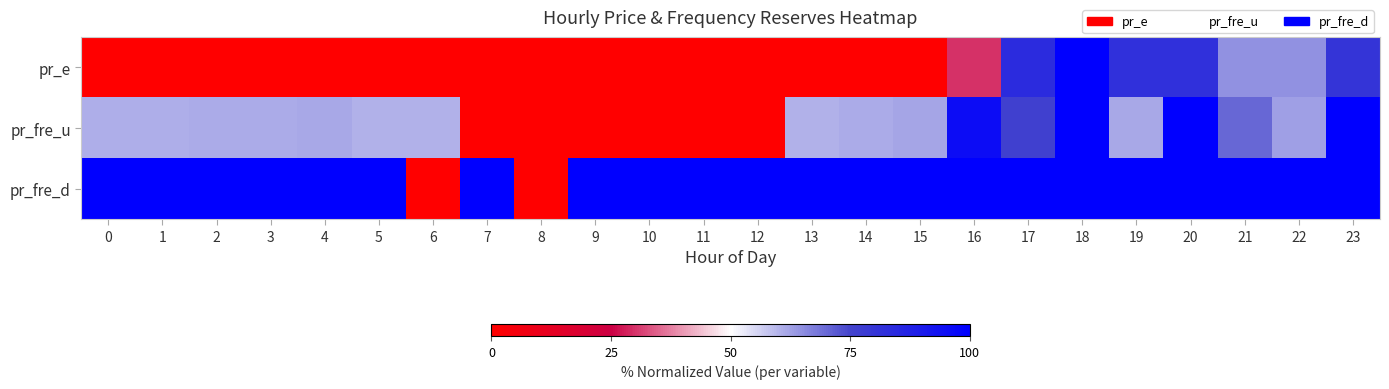

Which series has the widest spread of values?

pr_e